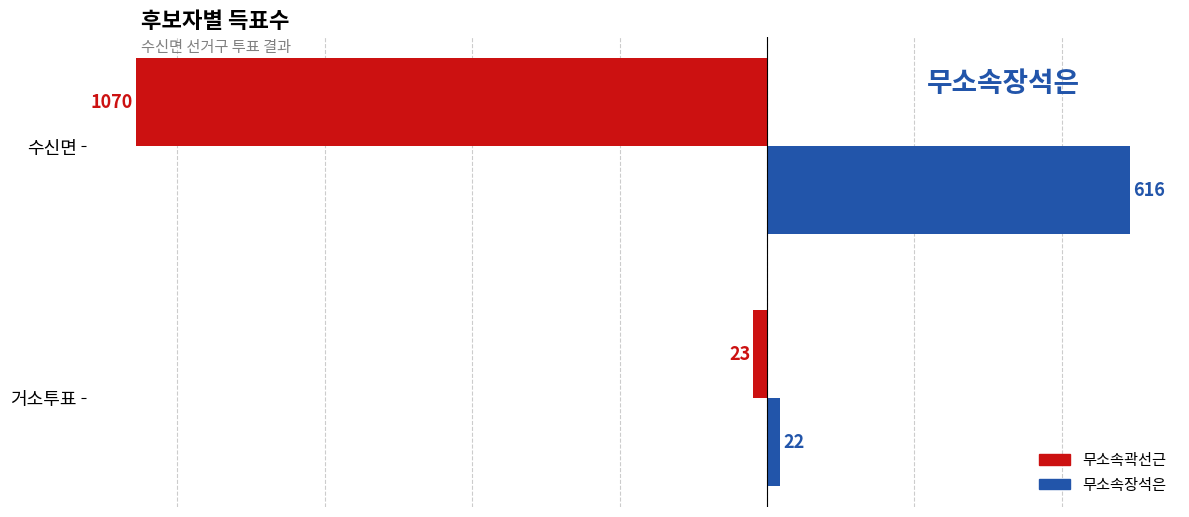

What is the total value across all series at 수신면?

-454